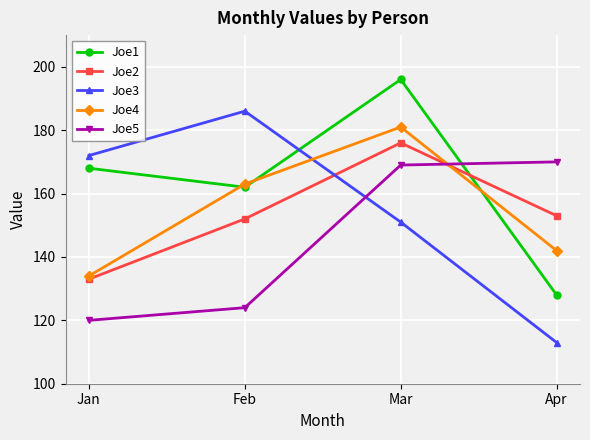

How many values in the Joe3 series are below 172?

2